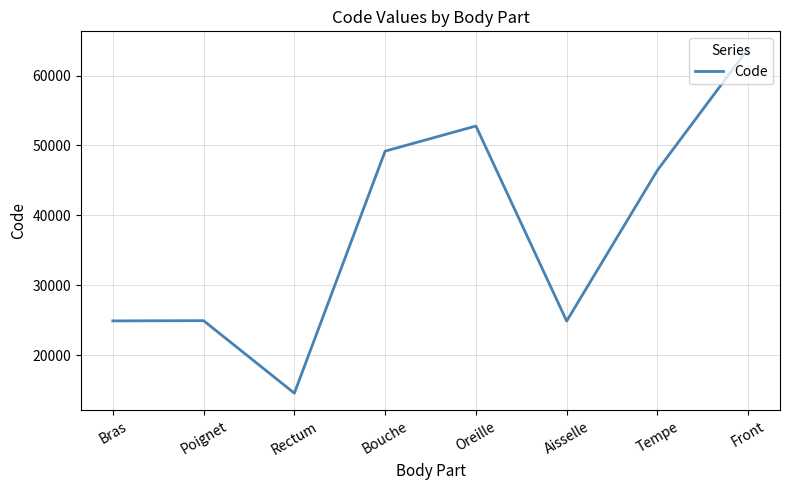

The value at Tempe is 13659. True or false?

False